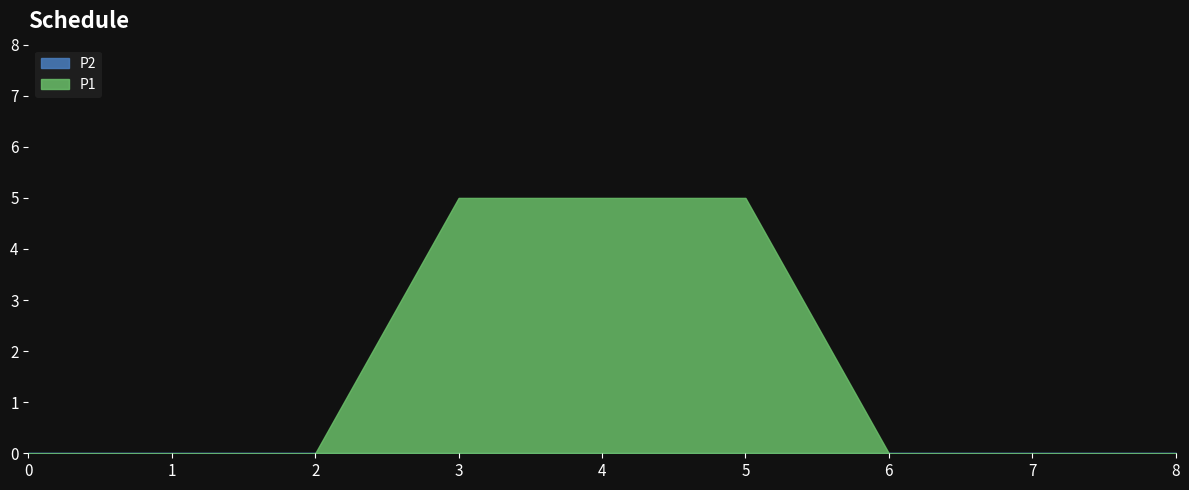

Reading left to right, list all the values displayed in this chart.

P1: 0	0	0	5	5	5	0	0	0
P2: 0	0	0	0	0	0	0	0	0